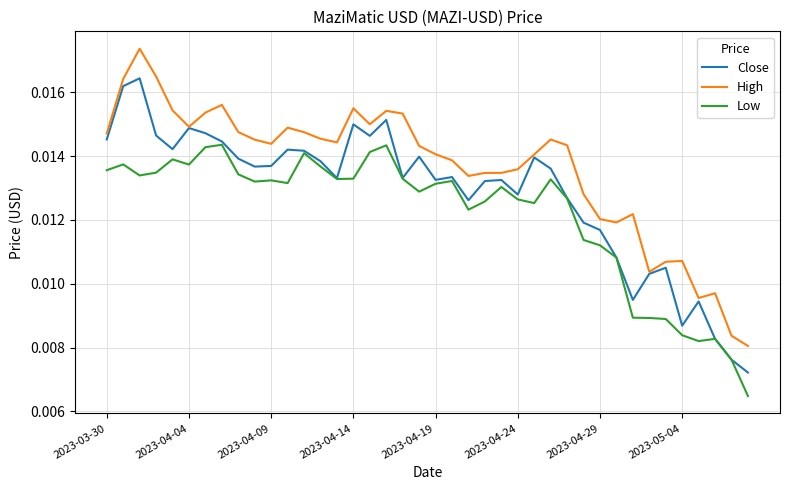

Rank the series by their average value, from highest to lowest.

High, Close, Low